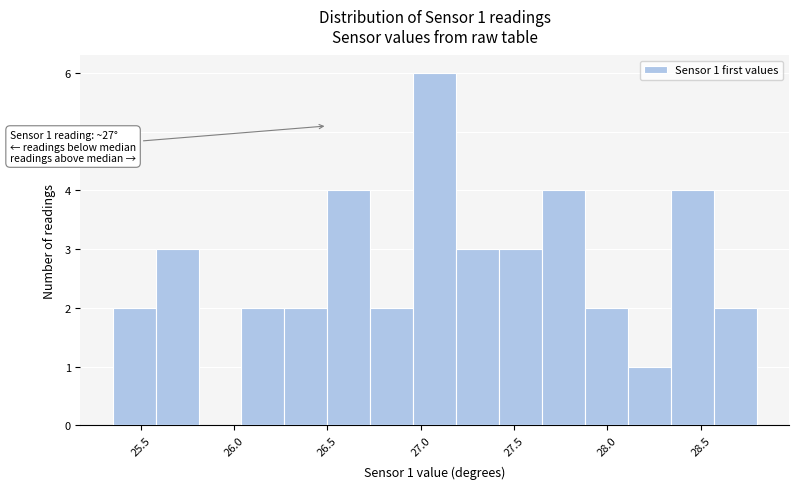

Which range on the x-axis has the tallest bar?

26.95 to 27.20